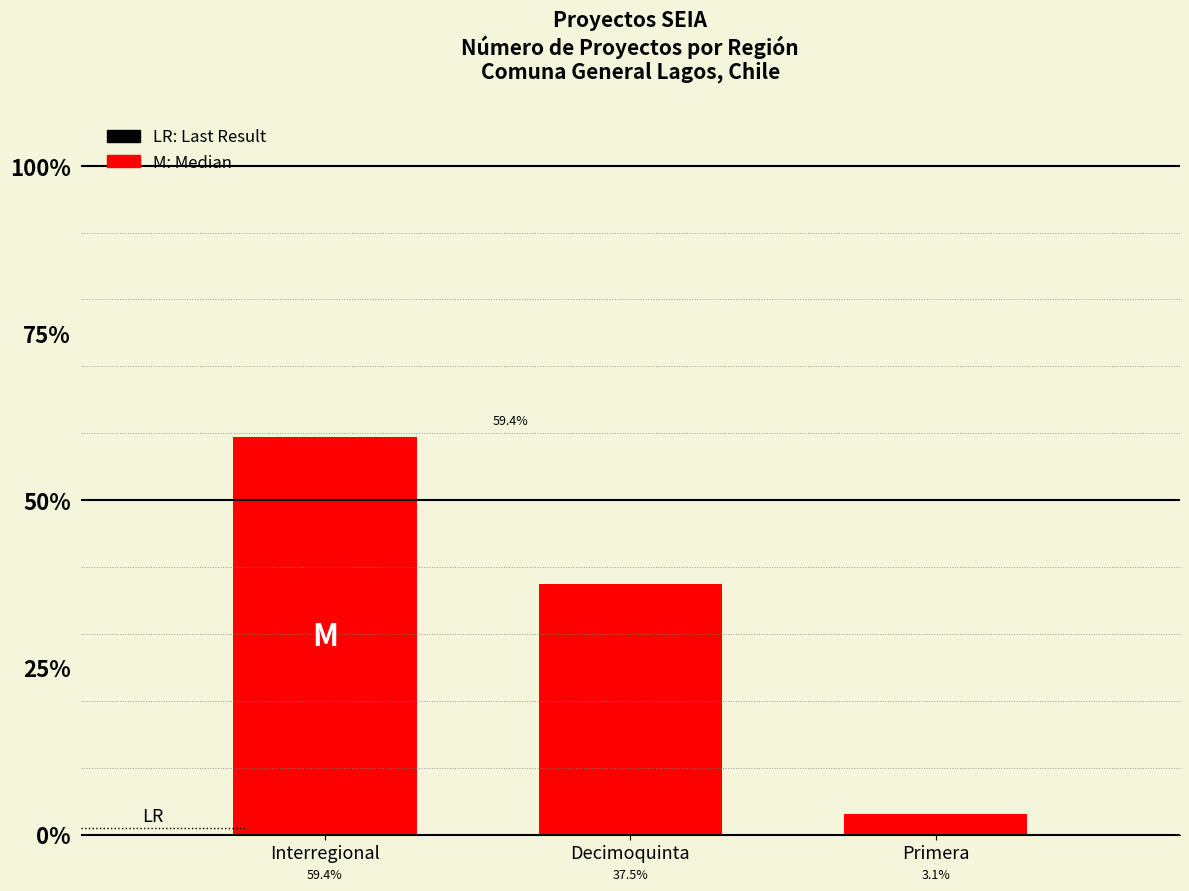

What is the label of the 3rd bar from the left?

Primera